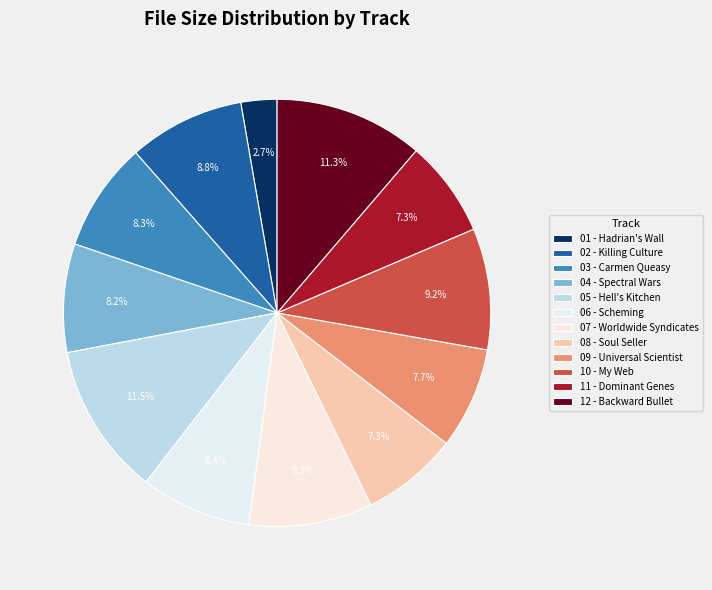

Which slice is the largest?

05 - Hell's Kitchen.mp3